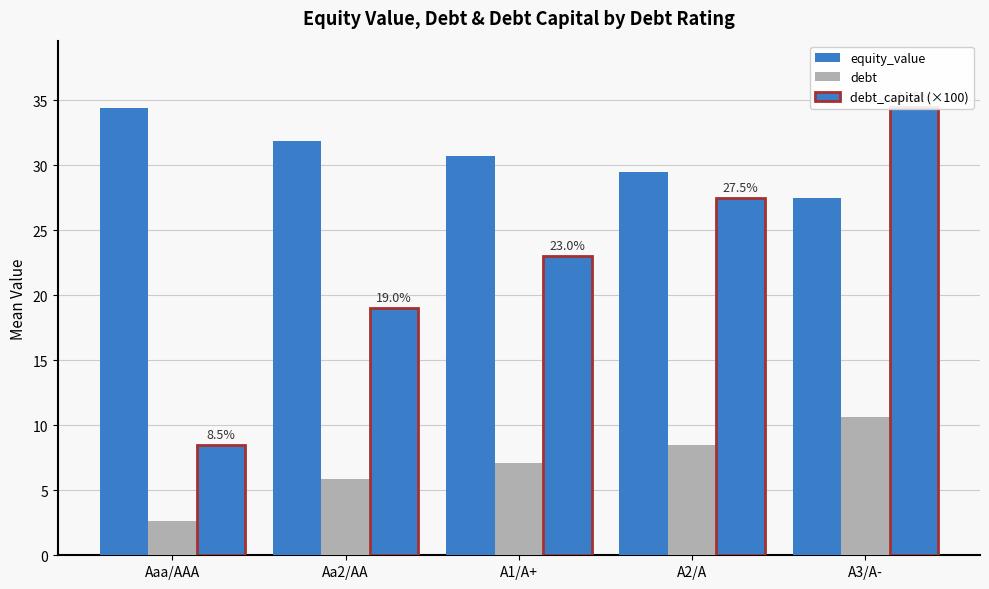

What is the difference between the debt_capital (×100) values at A1/A+ and A3/A-?

11.5